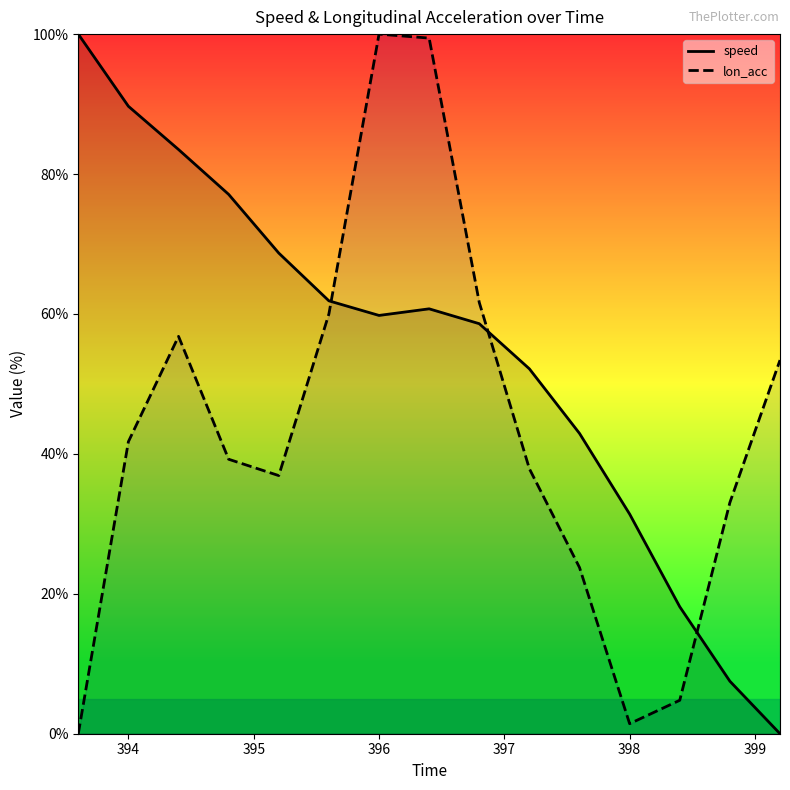

Does the chart display data point markers on the line(s)?

No